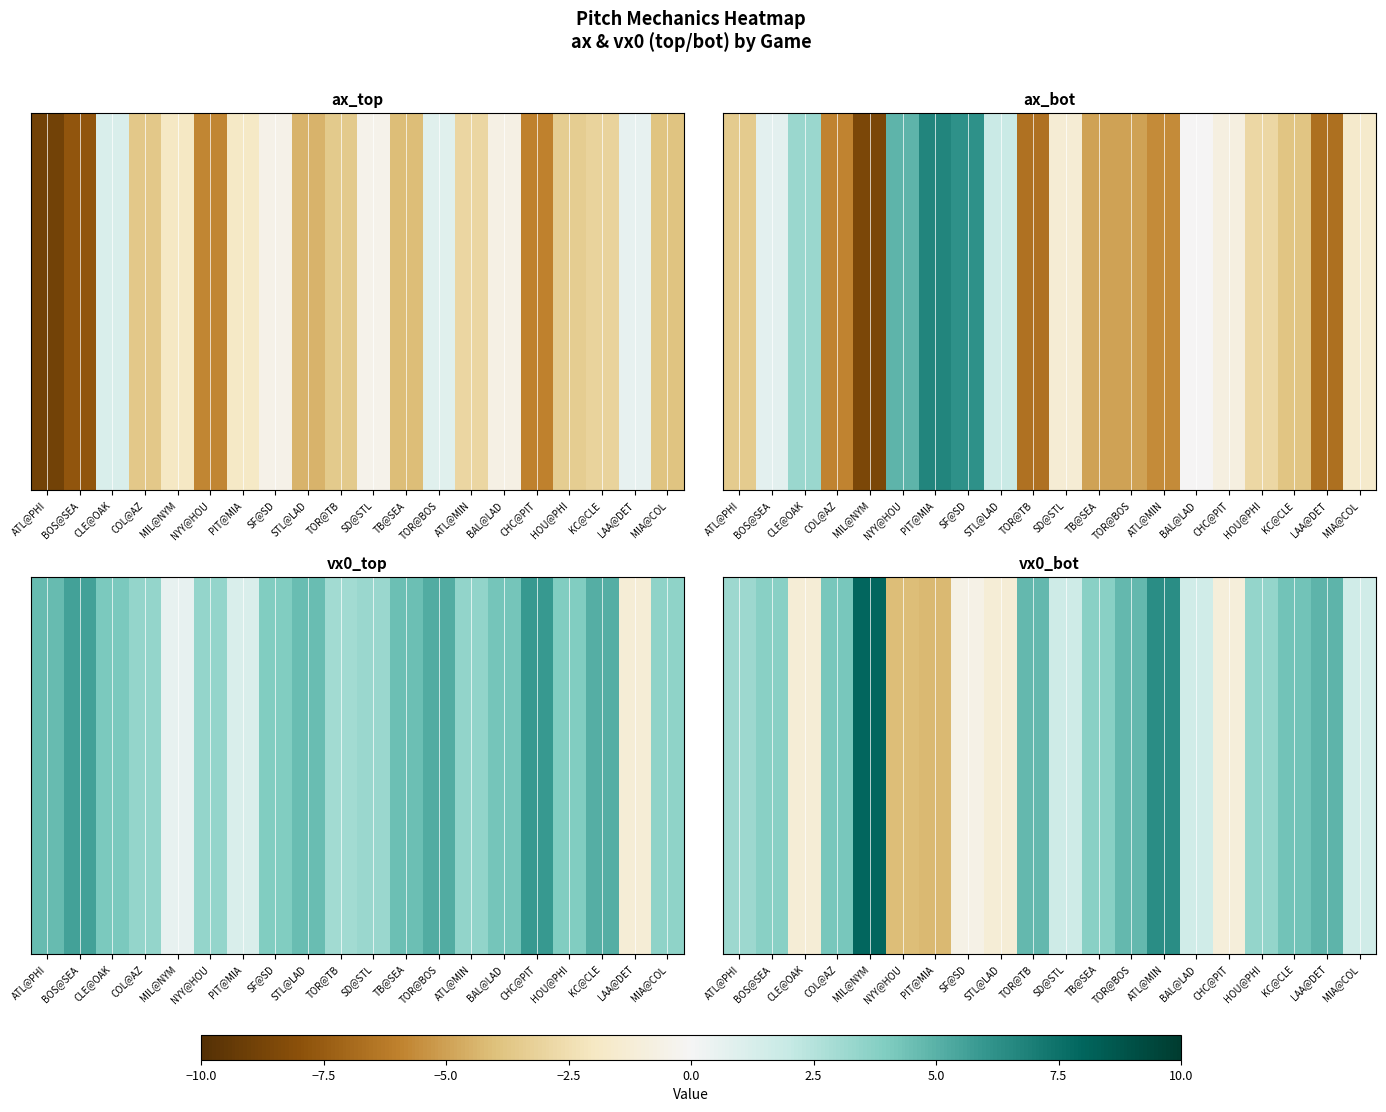

How many values exceed 3?

11